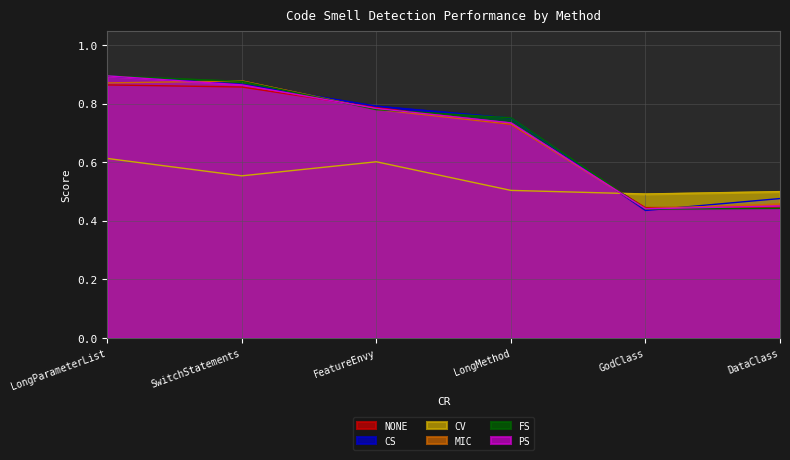

How many interior local valleys does the FS series have?

1